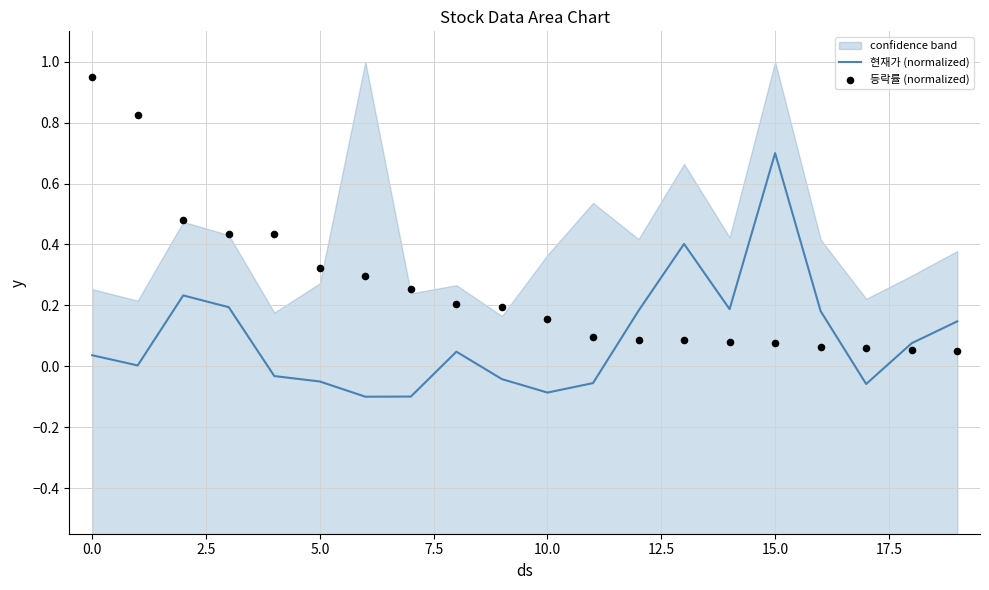

Which series has the largest Y range (max minus min)?

등락률 (normalized)